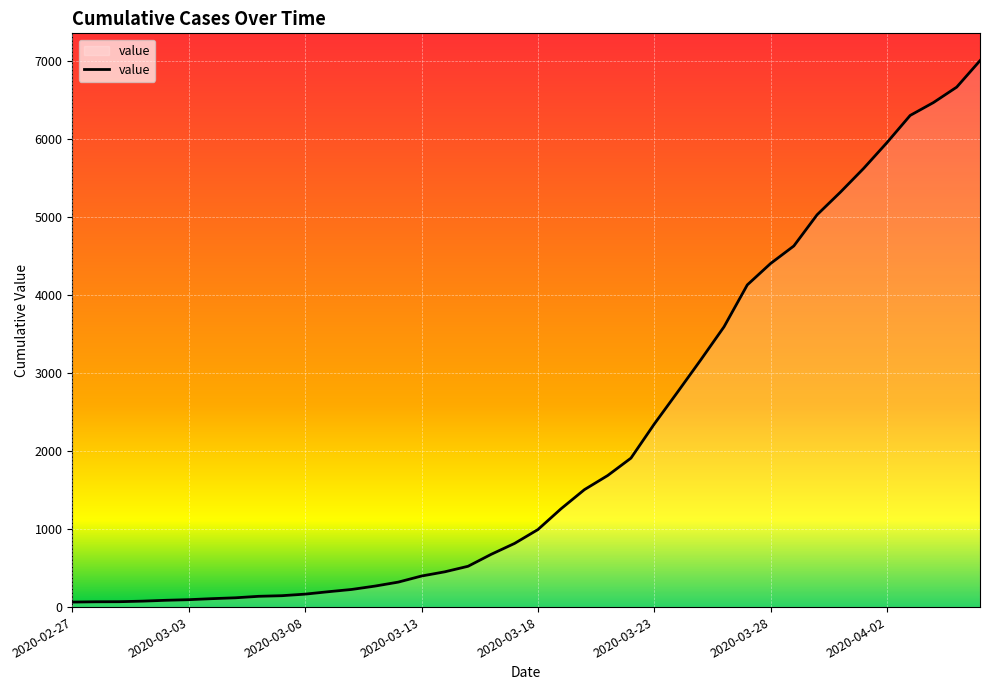

What is the difference between the maximum and minimum values?

6939